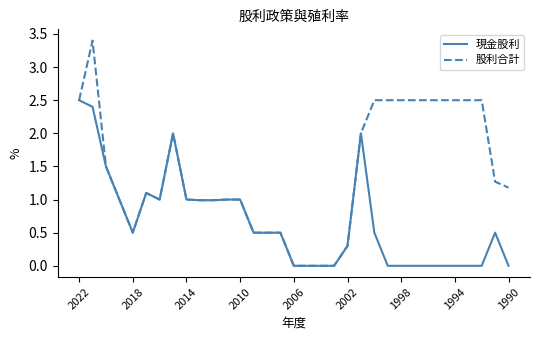

What is the maximum value shown in the chart?

3.4